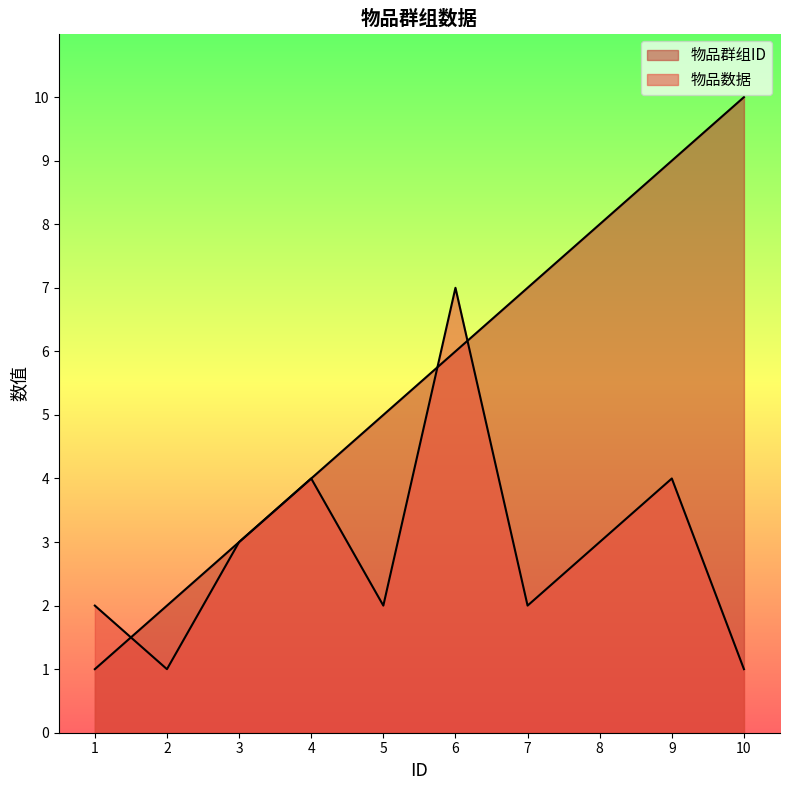

How many 物品数据 values are between 2 and 4?

7